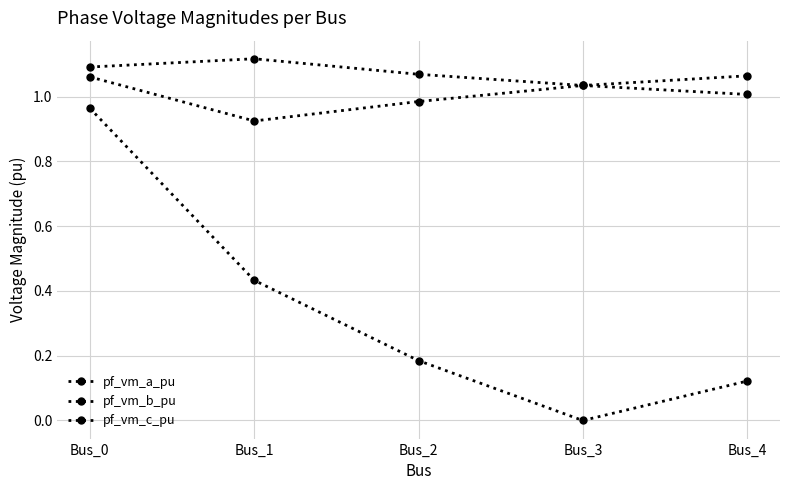

The pf_vm_a_pu series shows 0.4 at Bus_2. True or false?

False